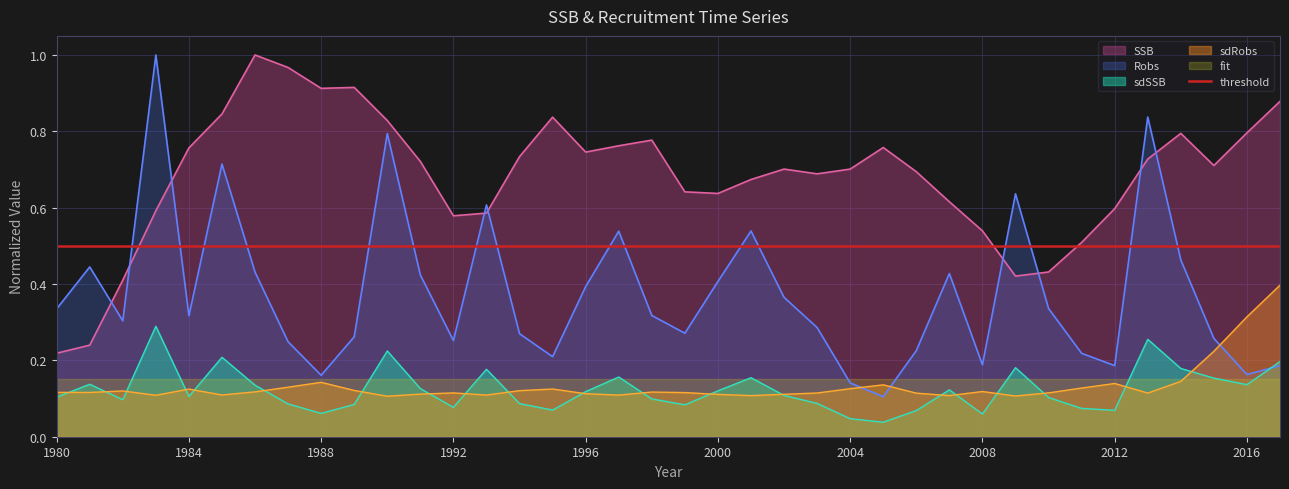

At which category does the chart reach its minimum across all series?

2005